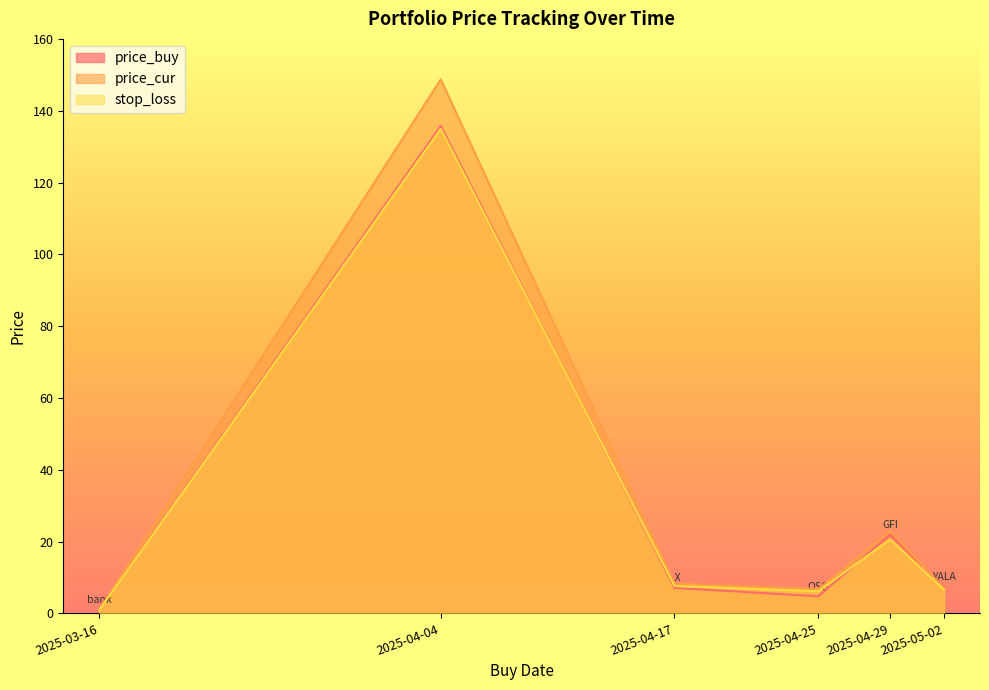

True or false: stop_loss has a value of 6.6 at 2025-05-02.

True